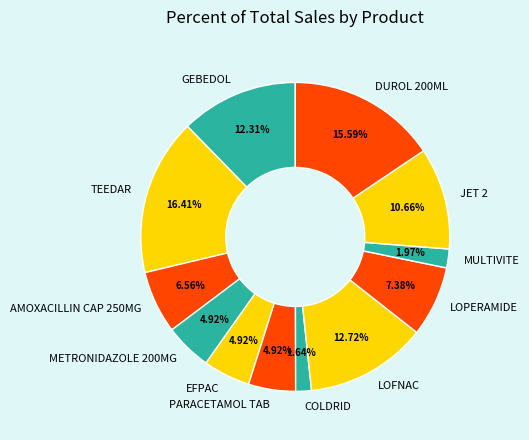

Does any single category account for the majority?

No